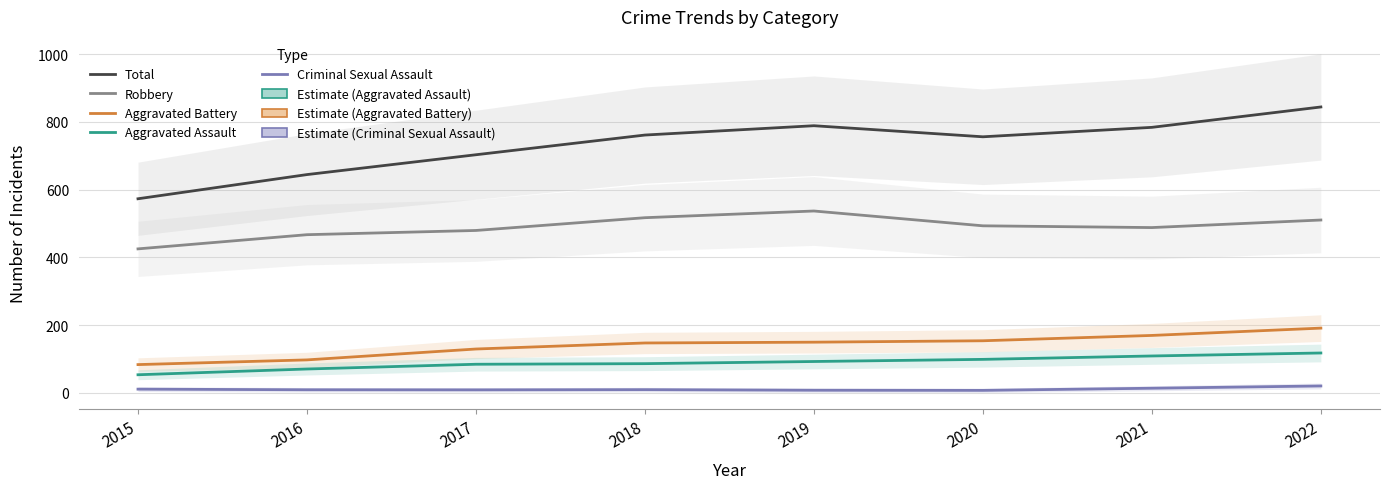

Reading left to right, what are all the values shown in this chart?

Total: 572.9	644.3	702.8	761.0	788.5	755.8	783.7	843.9
Robbery: 425.0	466.8	479.3	517.0	536.8	493.1	487.9	510.2
Aggravated Battery: 83.4	97.3	129.4	147.2	149.6	153.7	169.5	191.1
Aggravated Assault: 53.4	70.4	84.4	86.1	92.5	98.8	108.8	117.6
Criminal Sexual Assault: 10.9	9.1	8.8	9.4	7.7	7.3	13.6	20.3